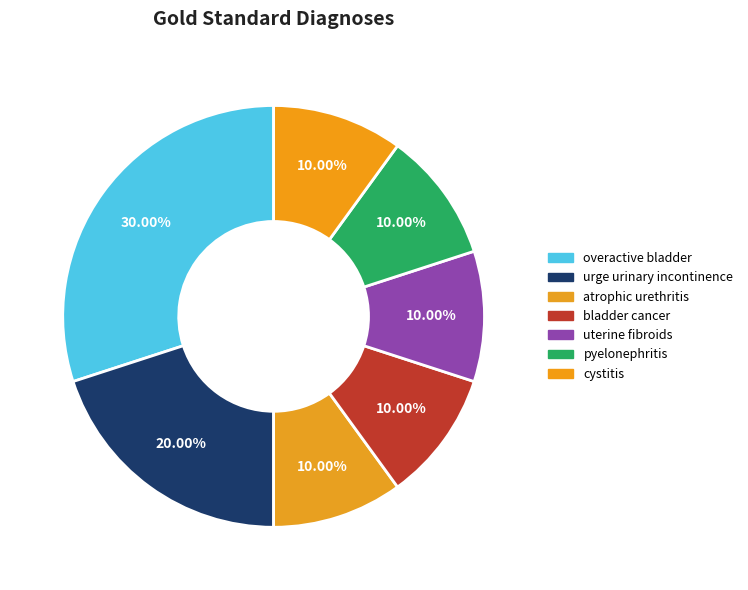

Count the number of slices in the pie.

7